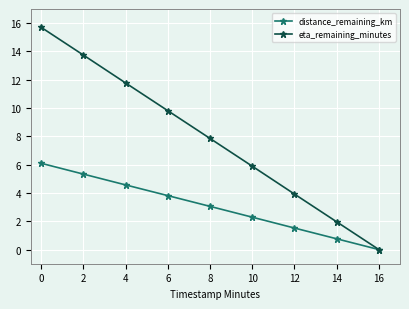

Is it true that distance_remaining_km equals 3.1 at 8?

True